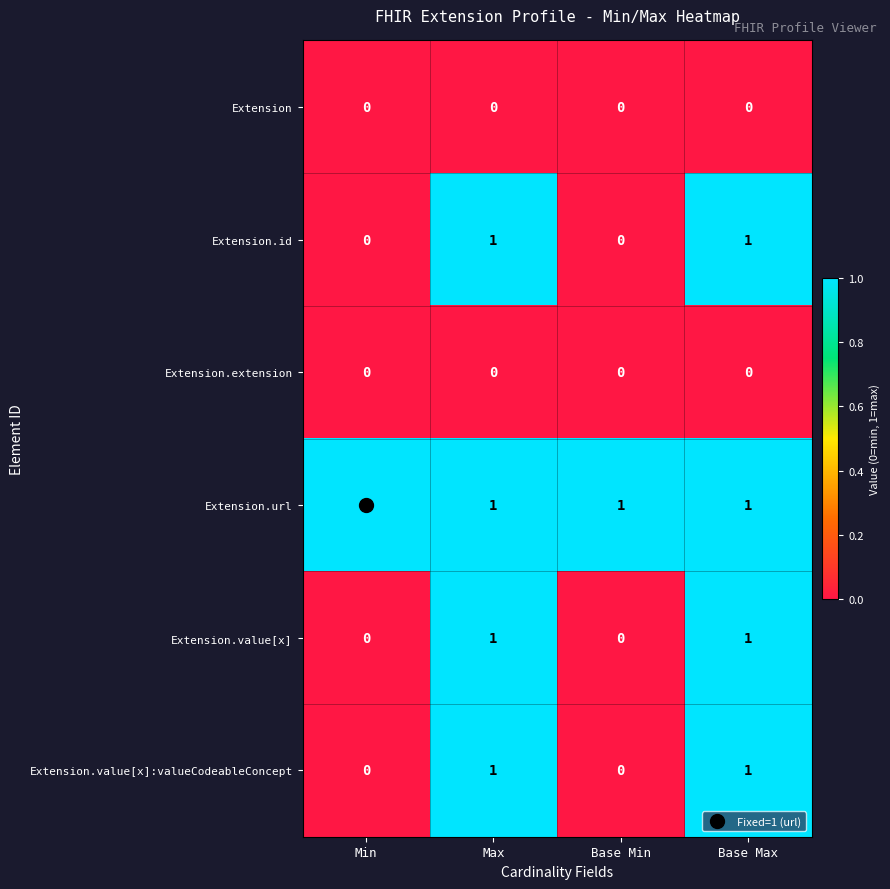

At how many categories does at least one series exceed 0?

4